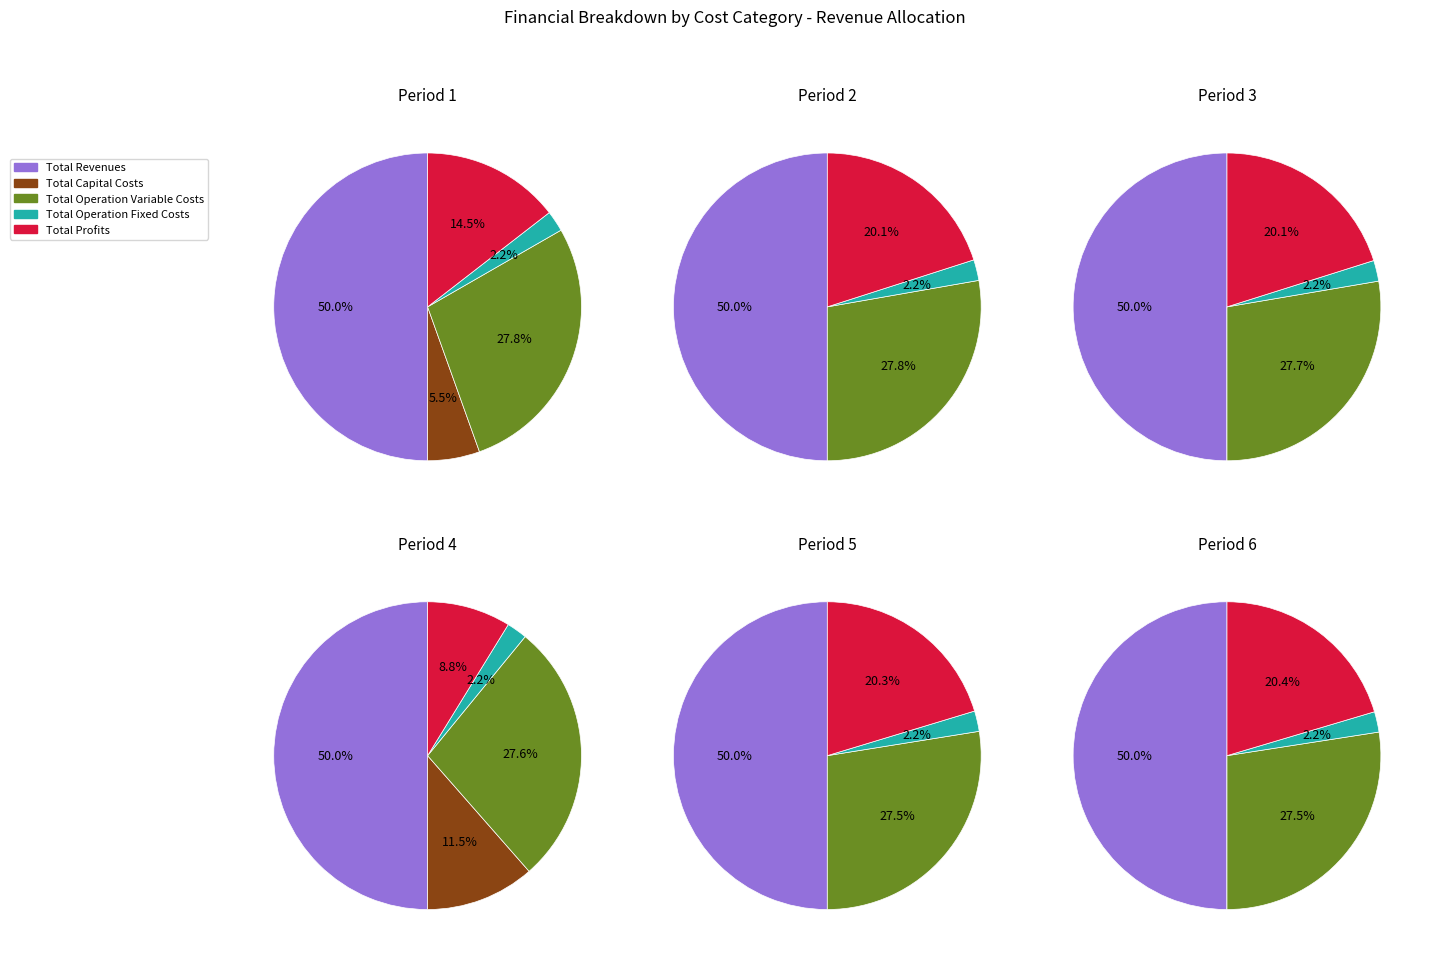

How many segments does this pie chart have?

5